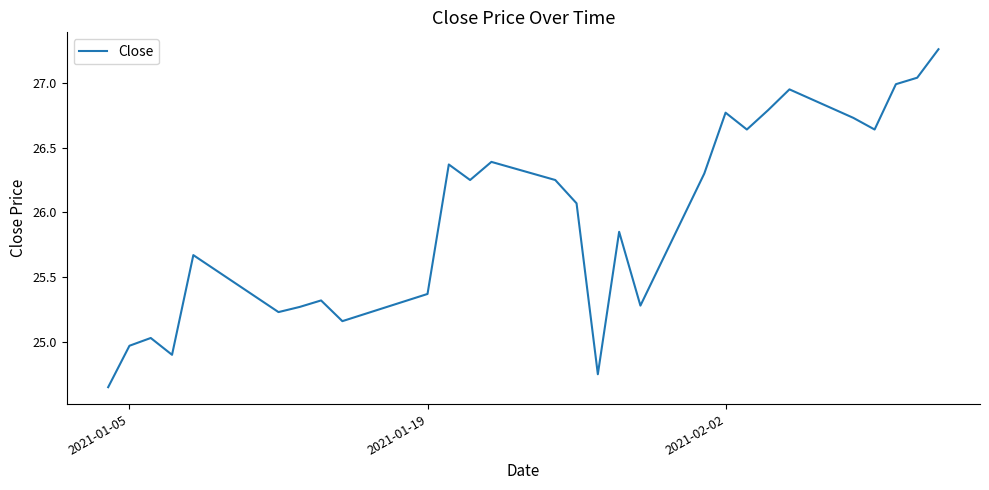

What is the difference between the maximum and minimum values?

2.6